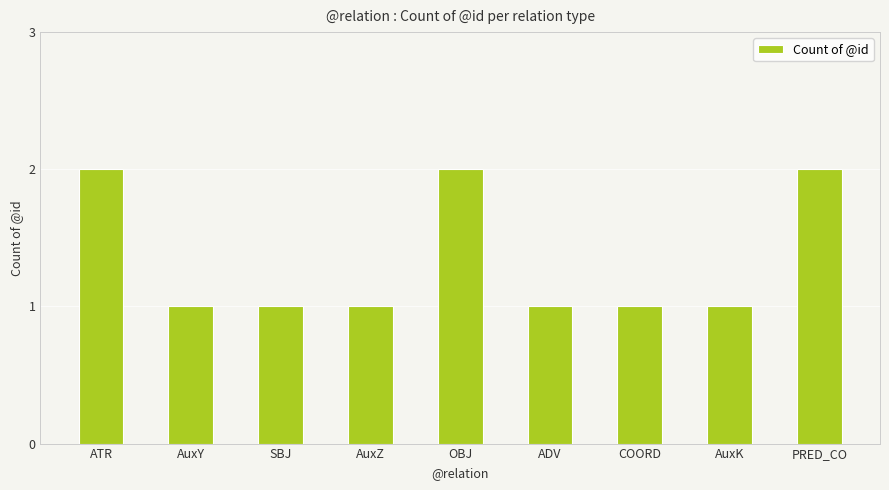

What is the difference between the maximum and second lowest values?

1